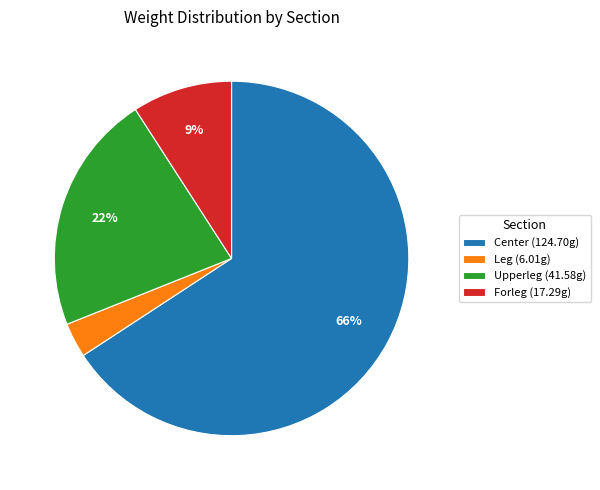

Between Forleg and Upperleg, which is larger?

Upperleg